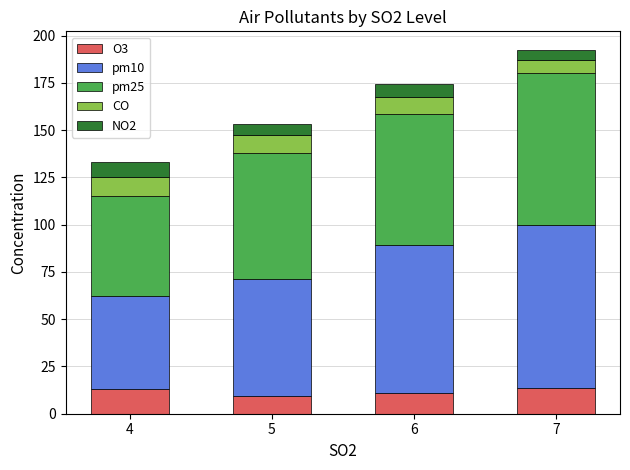

How many series are shown in this chart?

5